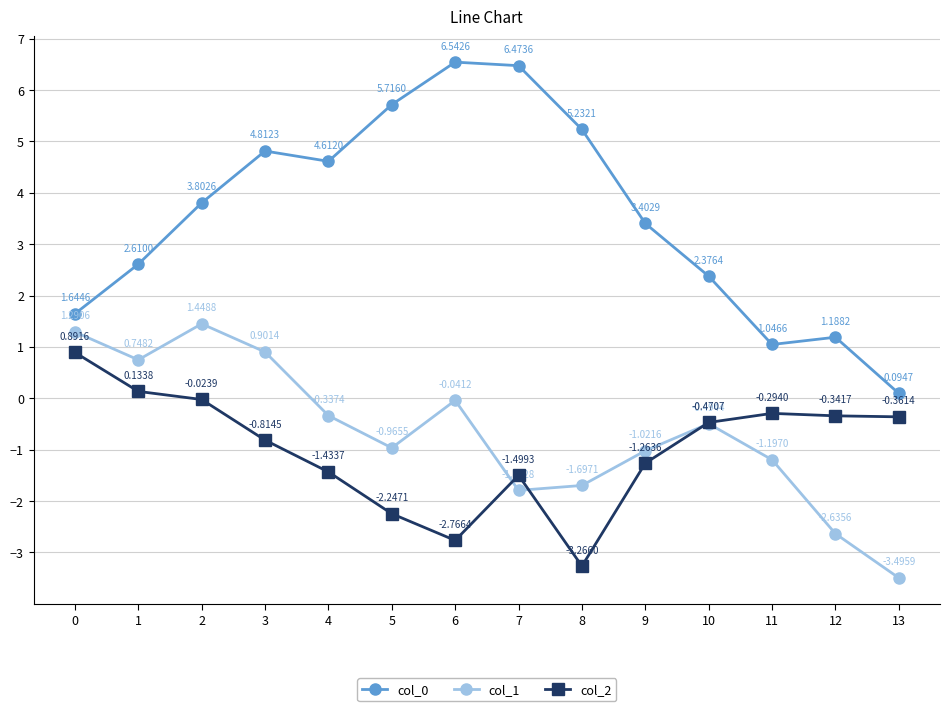

How many series are shown in this chart?

3